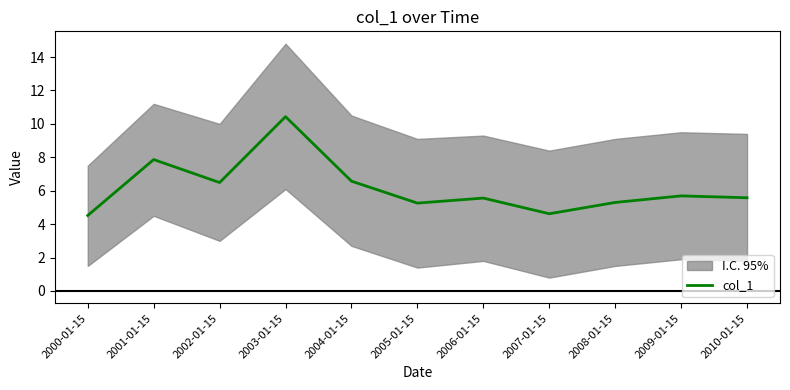

List the labels in order of value, smallest first.

2000-01-15, 2007-01-15, 2005-01-15, 2008-01-15, 2006-01-15, 2010-01-15, 2009-01-15, 2002-01-15, 2004-01-15, 2001-01-15, 2003-01-15